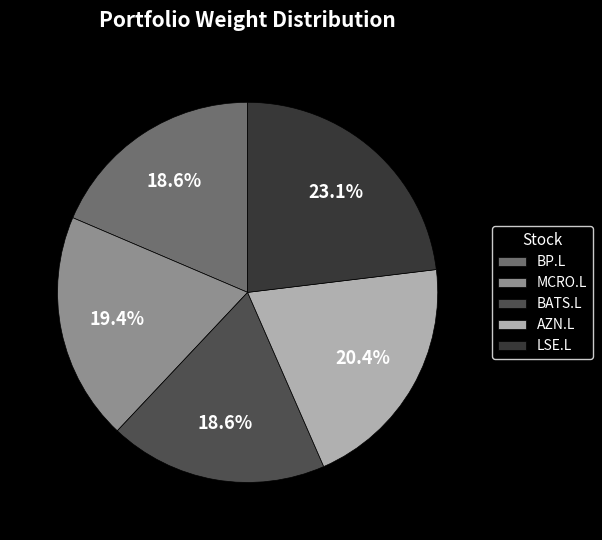

To the nearest percent, what percentage of the pie is AZN.L?

20%